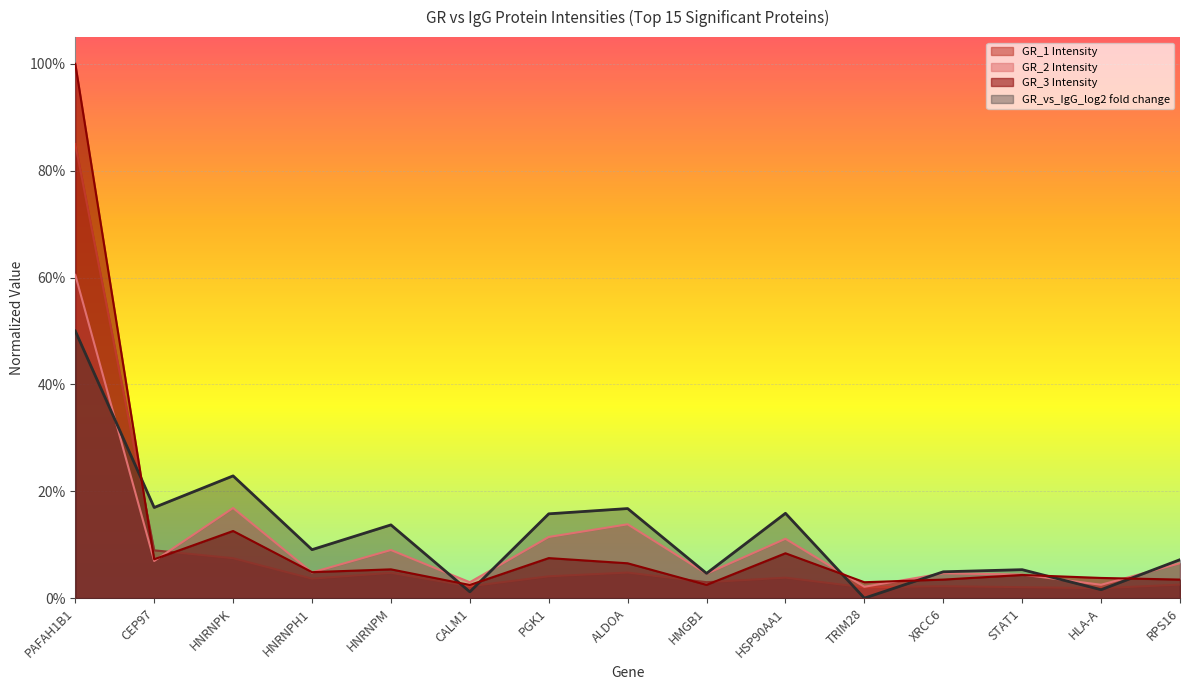

What position from the right is HMGB1?

7